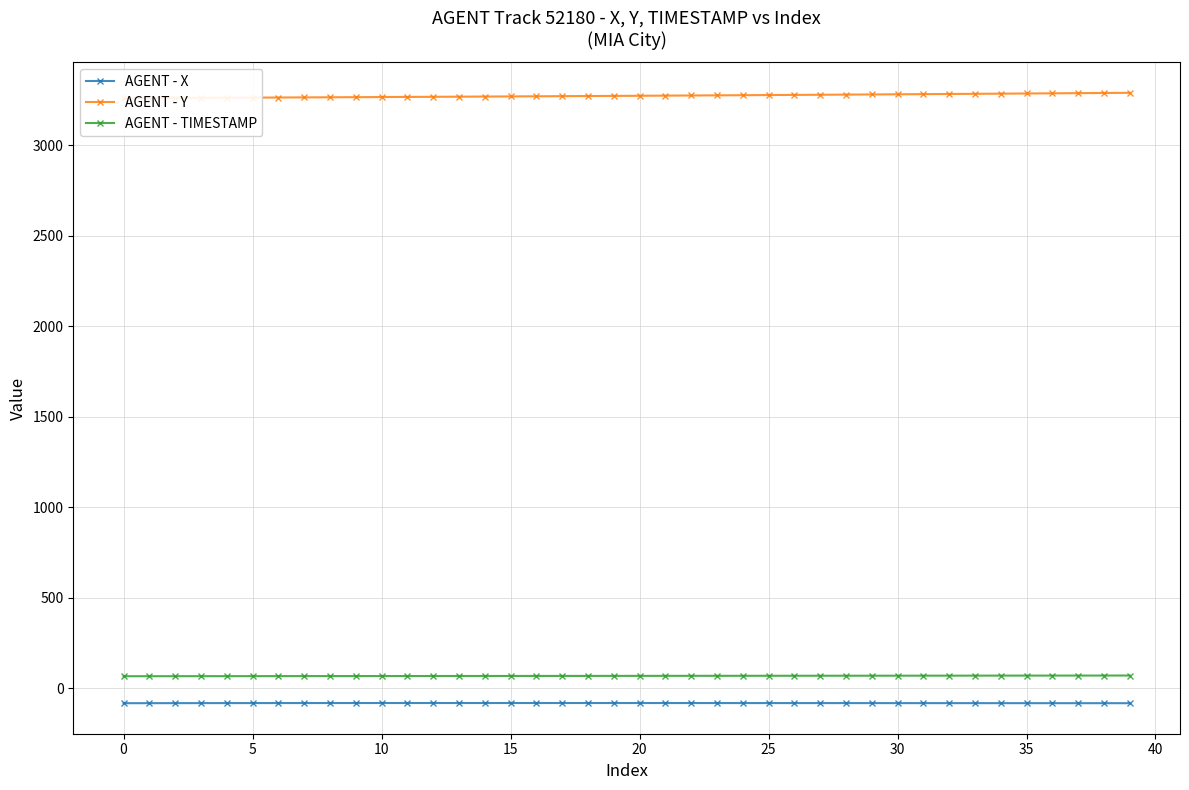

True or false: AGENT - TIMESTAMP and AGENT - X cross at least once.

False